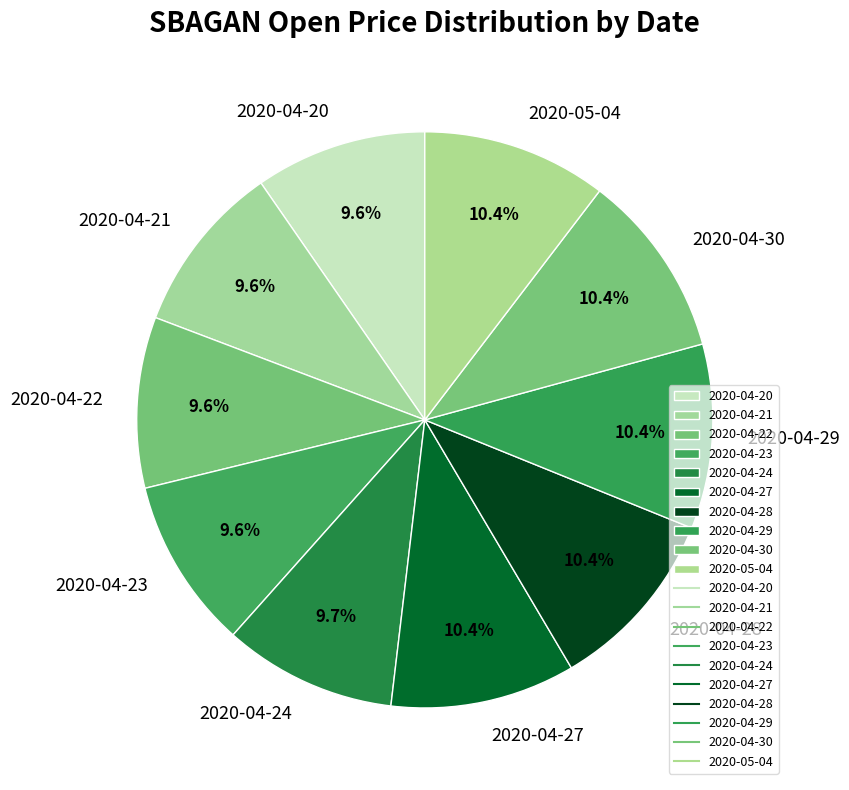

Is 2020-04-28 the majority of the pie?

No